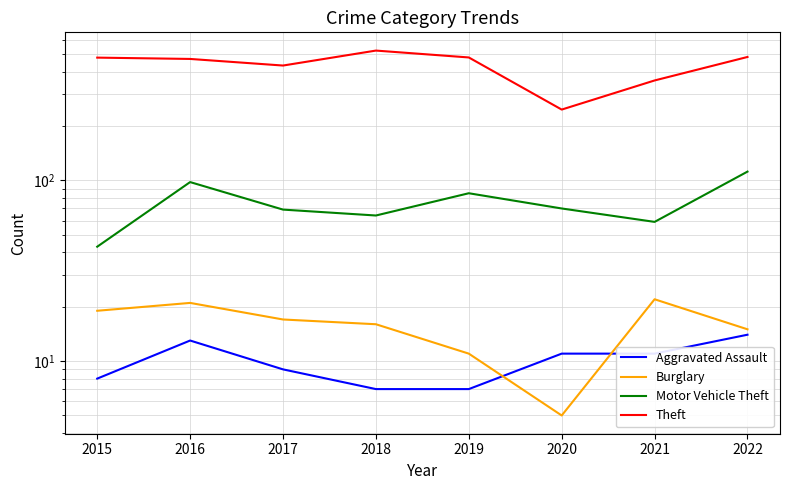

What is the approximate value of Aggravated Assault at 2018?

7